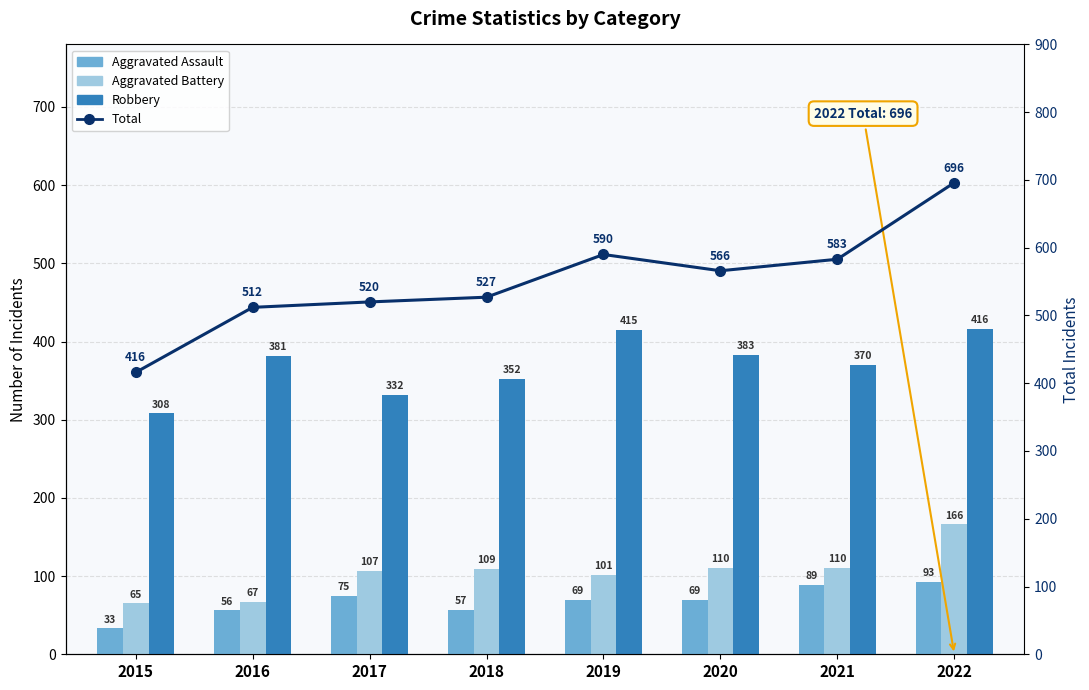

The Total series shows 909 at 2020. True or false?

False